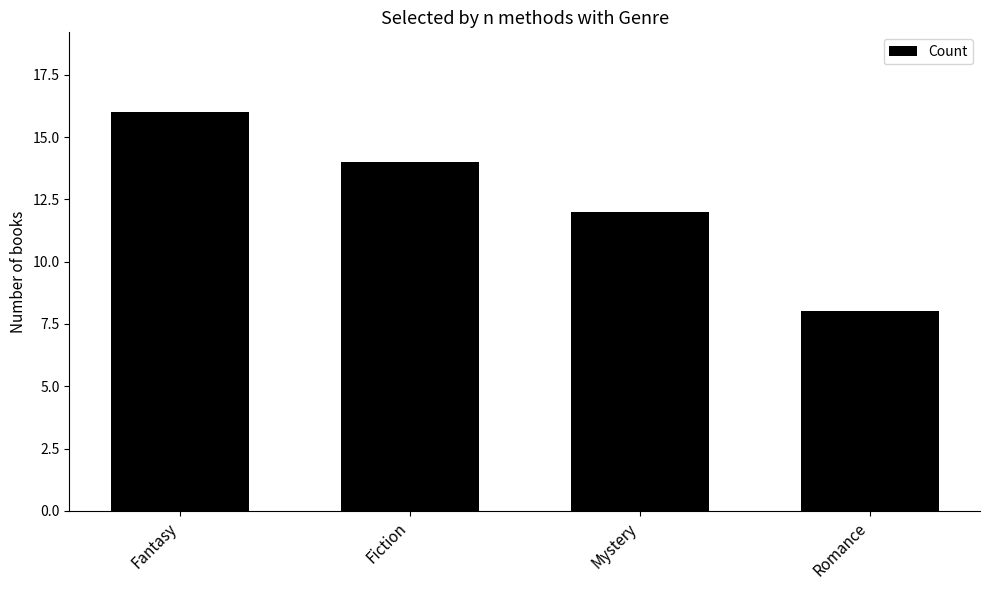

What is the label of the 2nd bar from the left?

Fiction